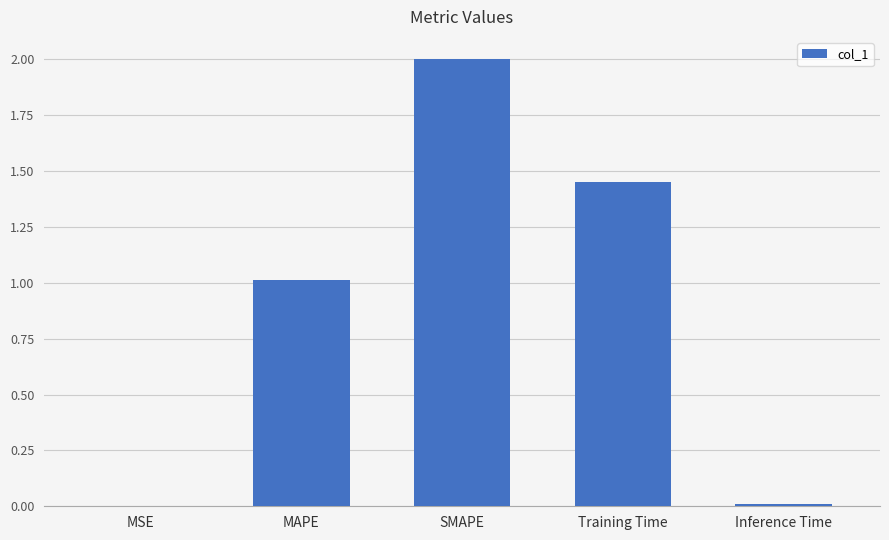

What is the change in value from MAPE to Training Time?

+0.4